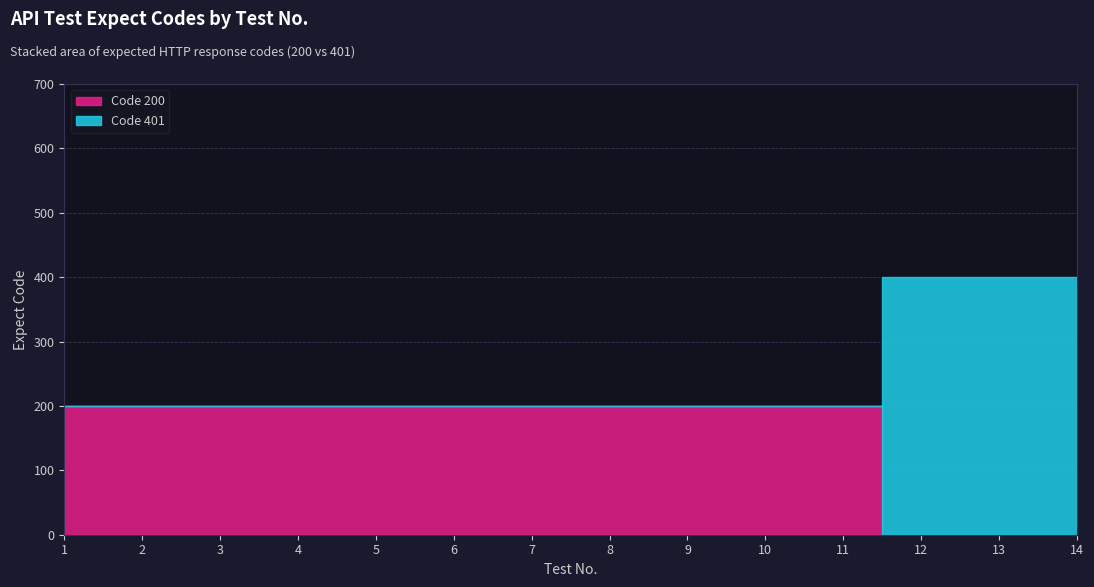

How many values in the Code 200 series are below 200?

3